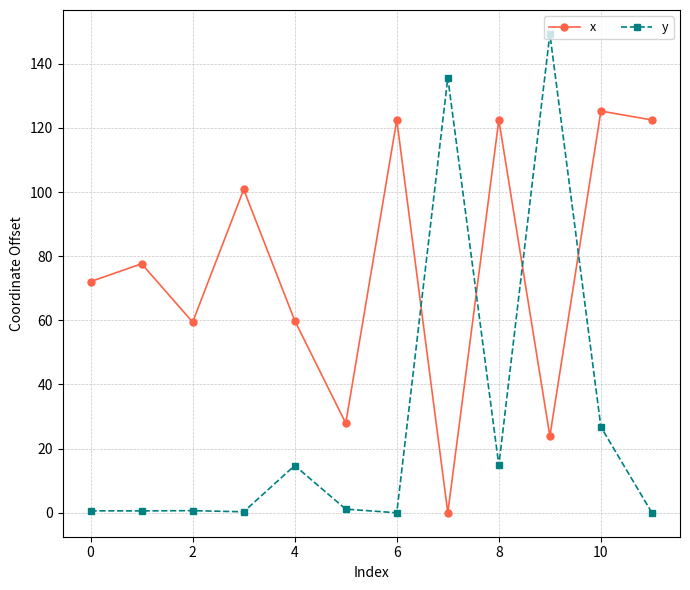

How many distinct data groups are displayed?

2